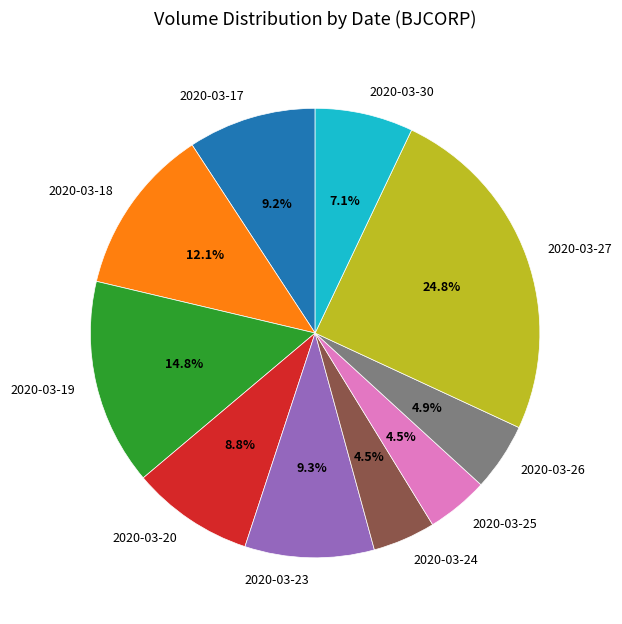

To the nearest percent, what is the difference between the largest and smallest slice percentages?

20%